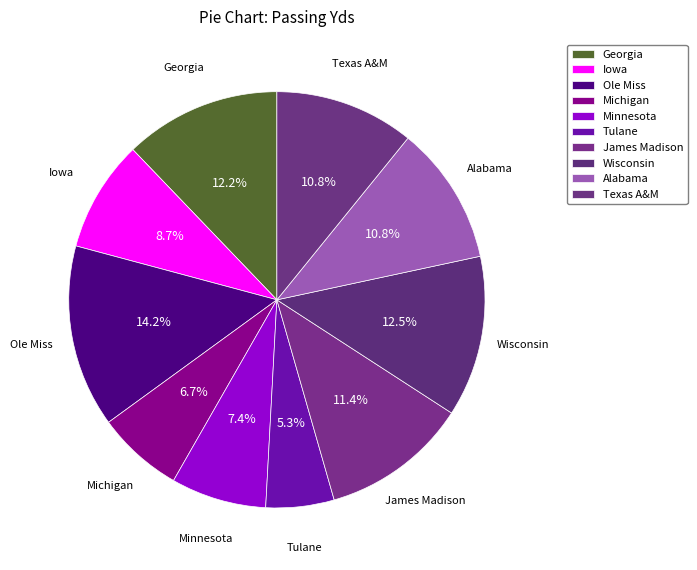

How many segments does this pie chart have?

10